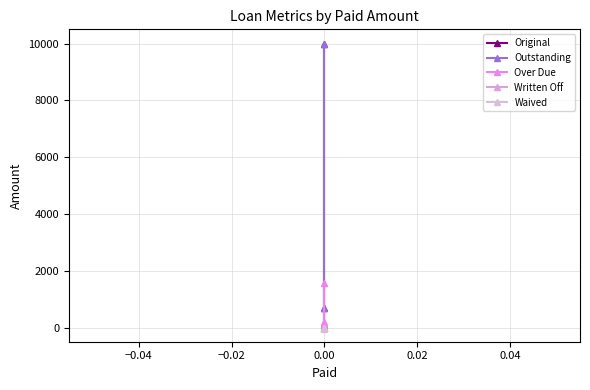

What is the maximum value shown in the chart?

10000.0